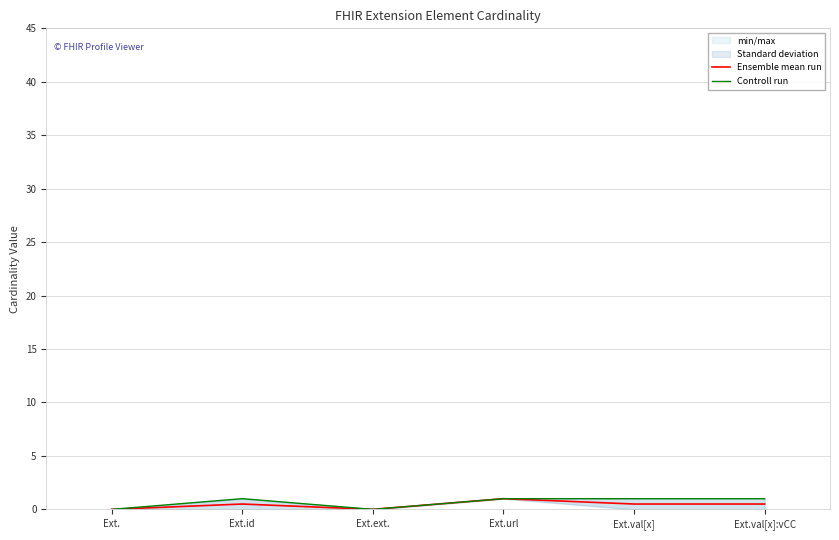

What is the sum of all Controll run values?

4.0